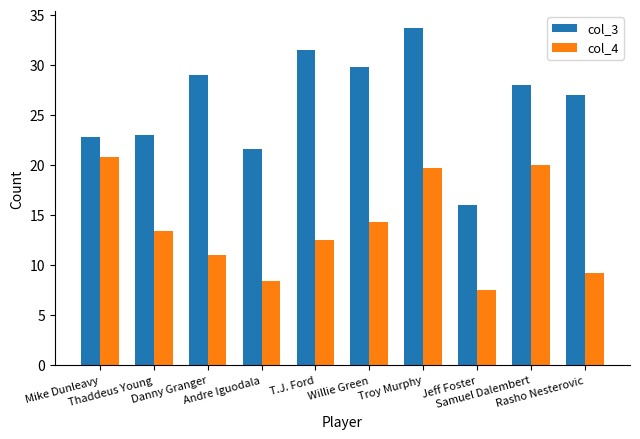

What is the sum of all col_4 values?

136.6